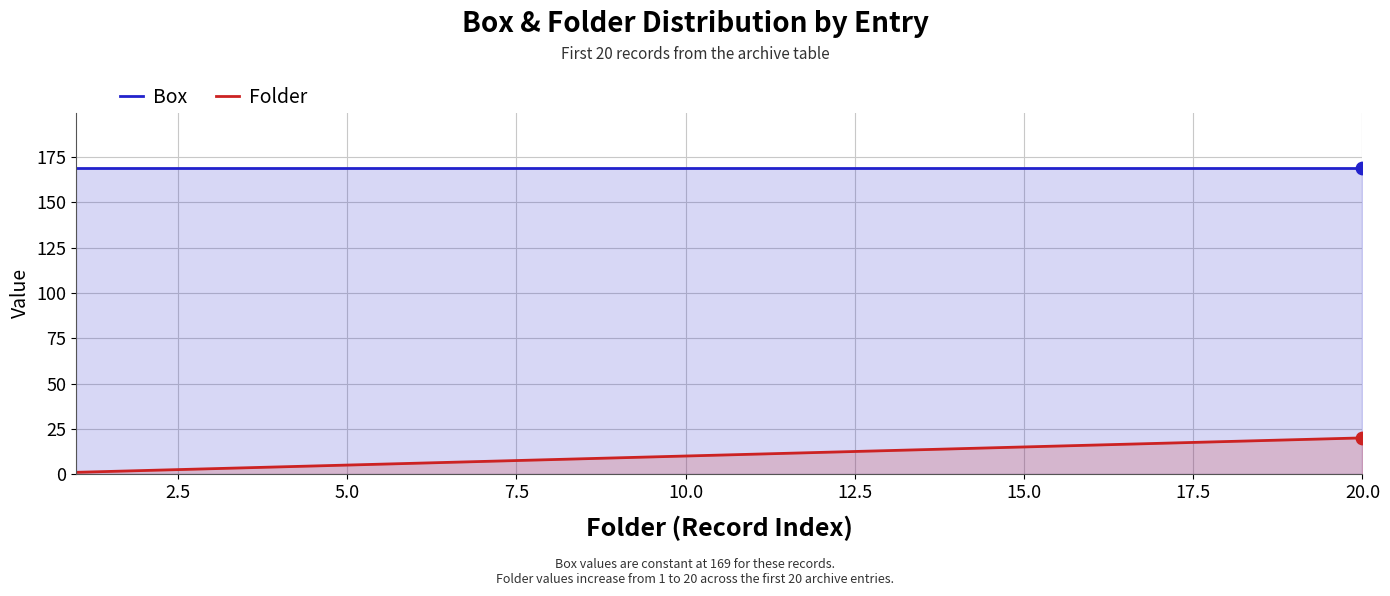

Which series contains the highest Y value?

Box